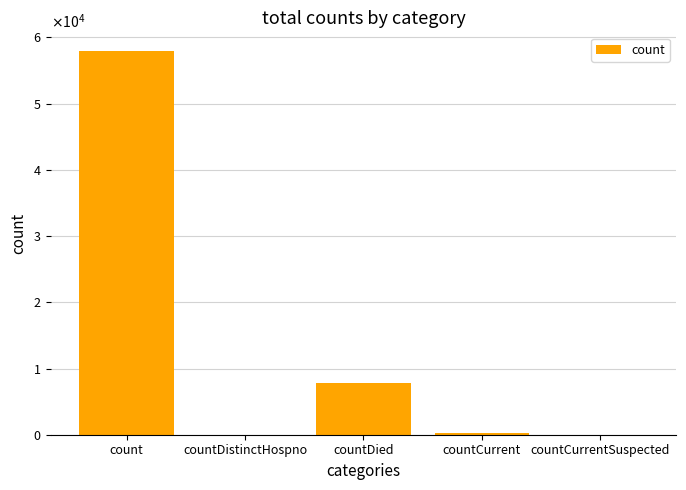

Rank the categories by value from lowest to highest.

countDistinctHospno, countCurrentSuspected, countCurrent, countDied, count